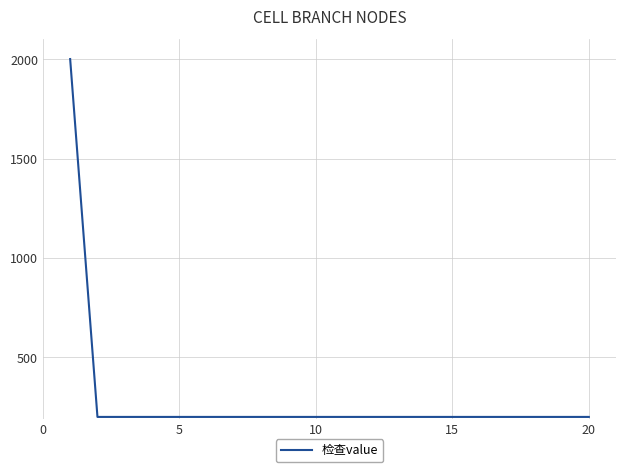

What is the difference between the maximum and minimum values?

1801